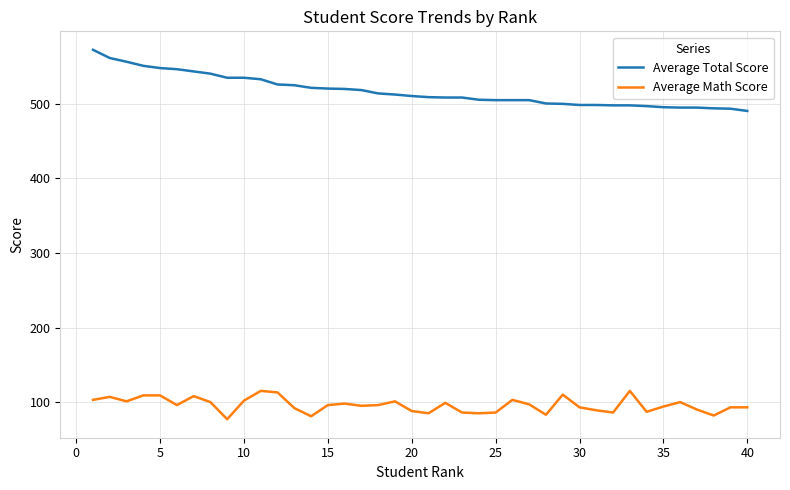

Which series has the largest range (max minus min)?

Average Total Score